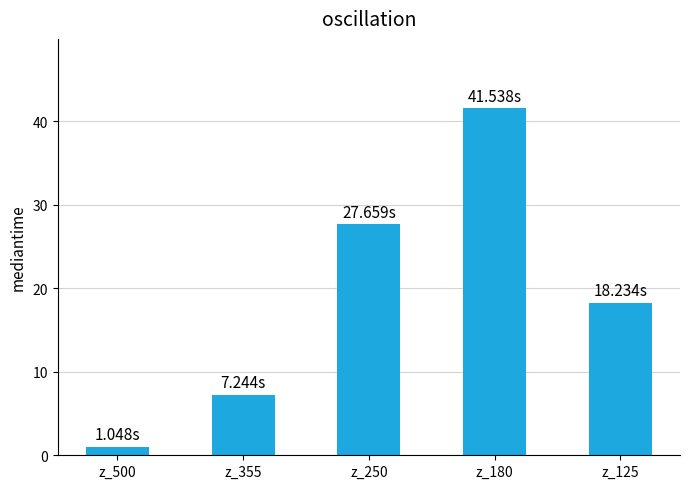

How many data points are above 18?

3